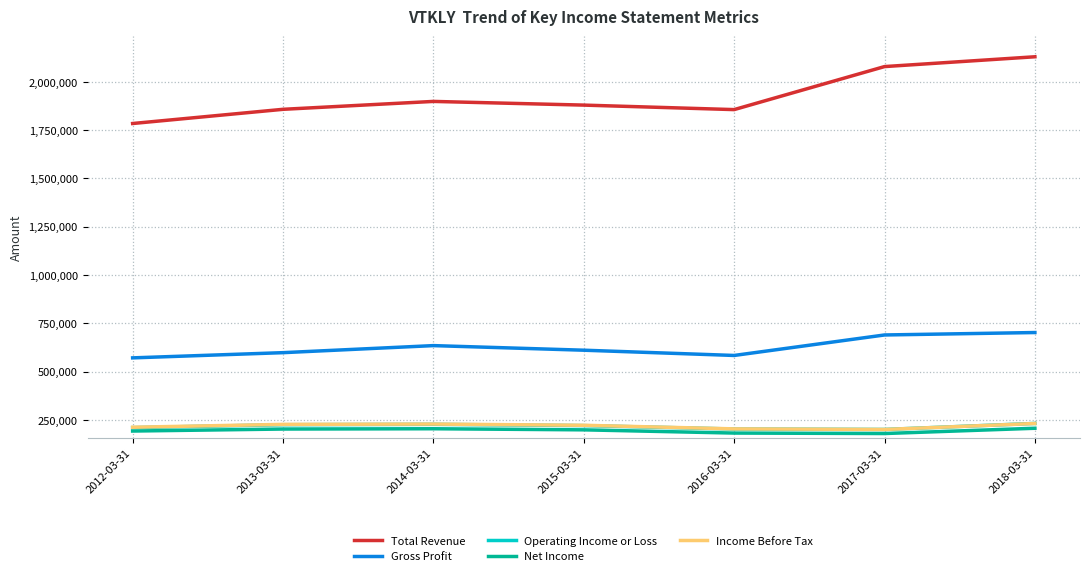

Is it true that Operating Income or Loss equals 363090 at 2015-03-31?

False